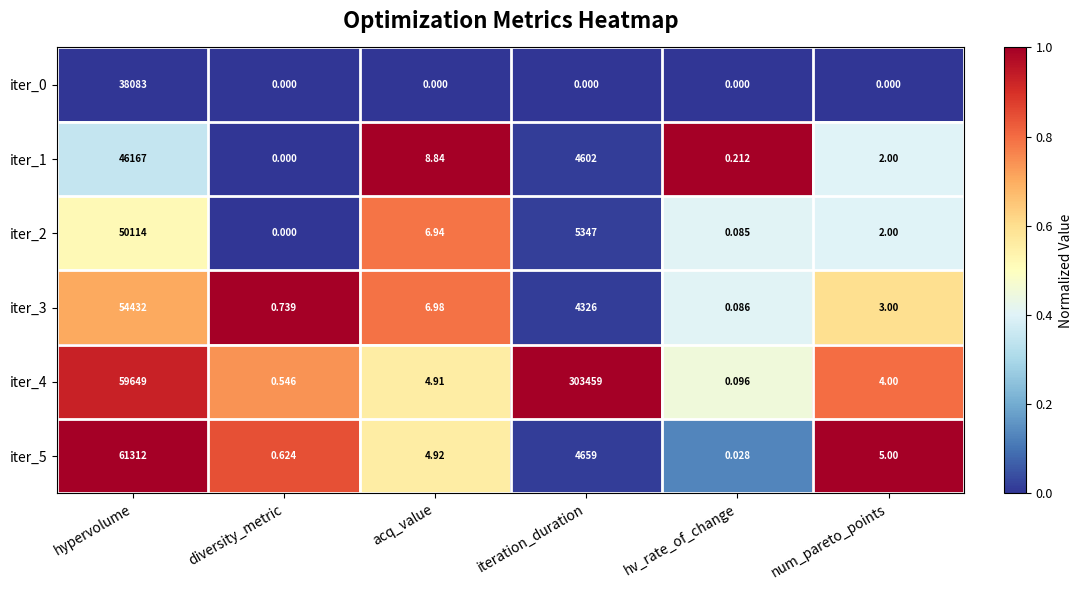

Where is iter_2 nearest to the value 25057?

iteration_duration